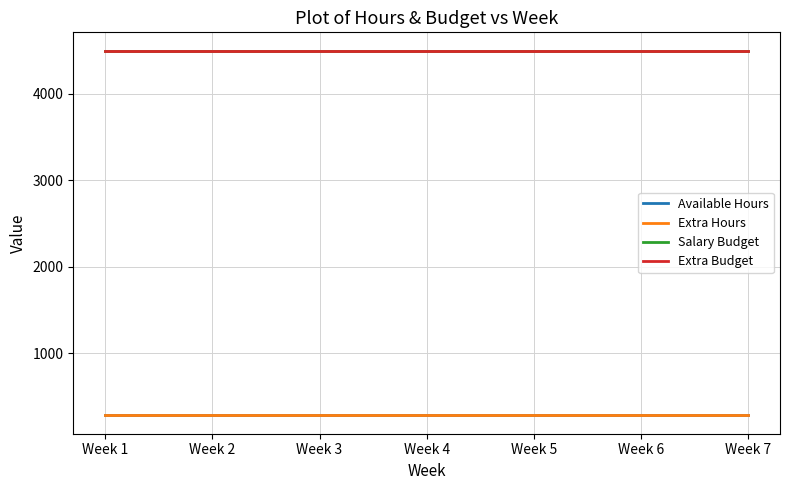

Does the chart display data point markers on the line(s)?

No